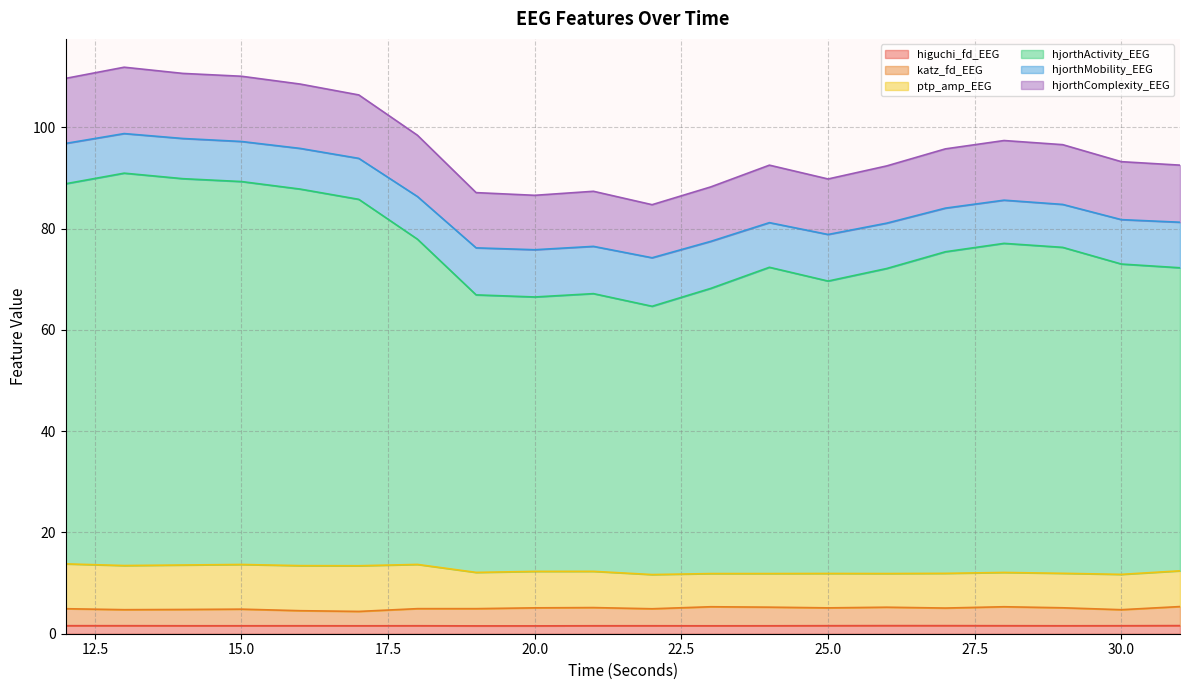

True or false: katz_fd_EEG and higuchi_fd_EEG intersect in this chart.

False